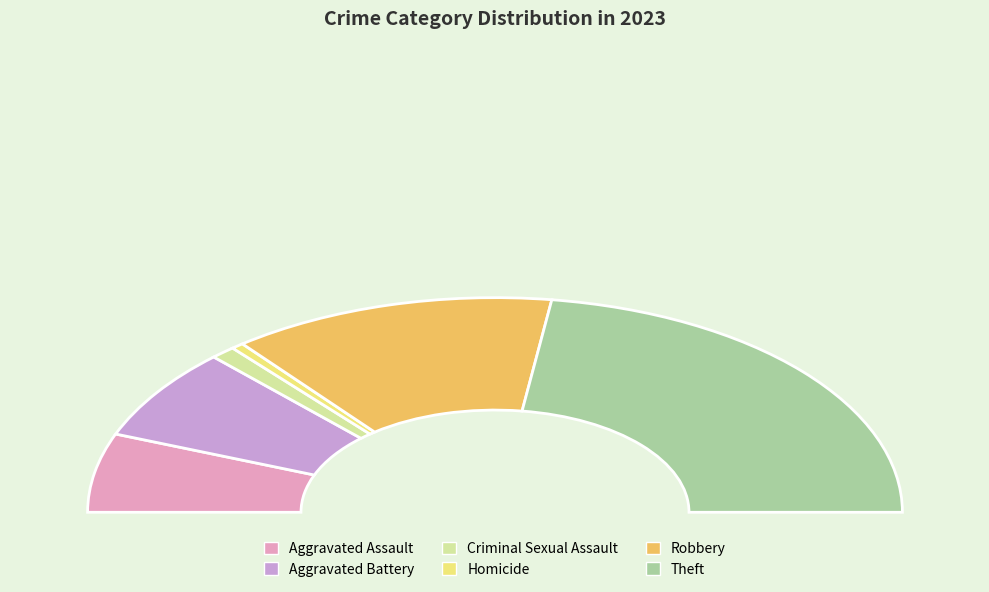

Which category has the biggest portion of the pie?

Theft